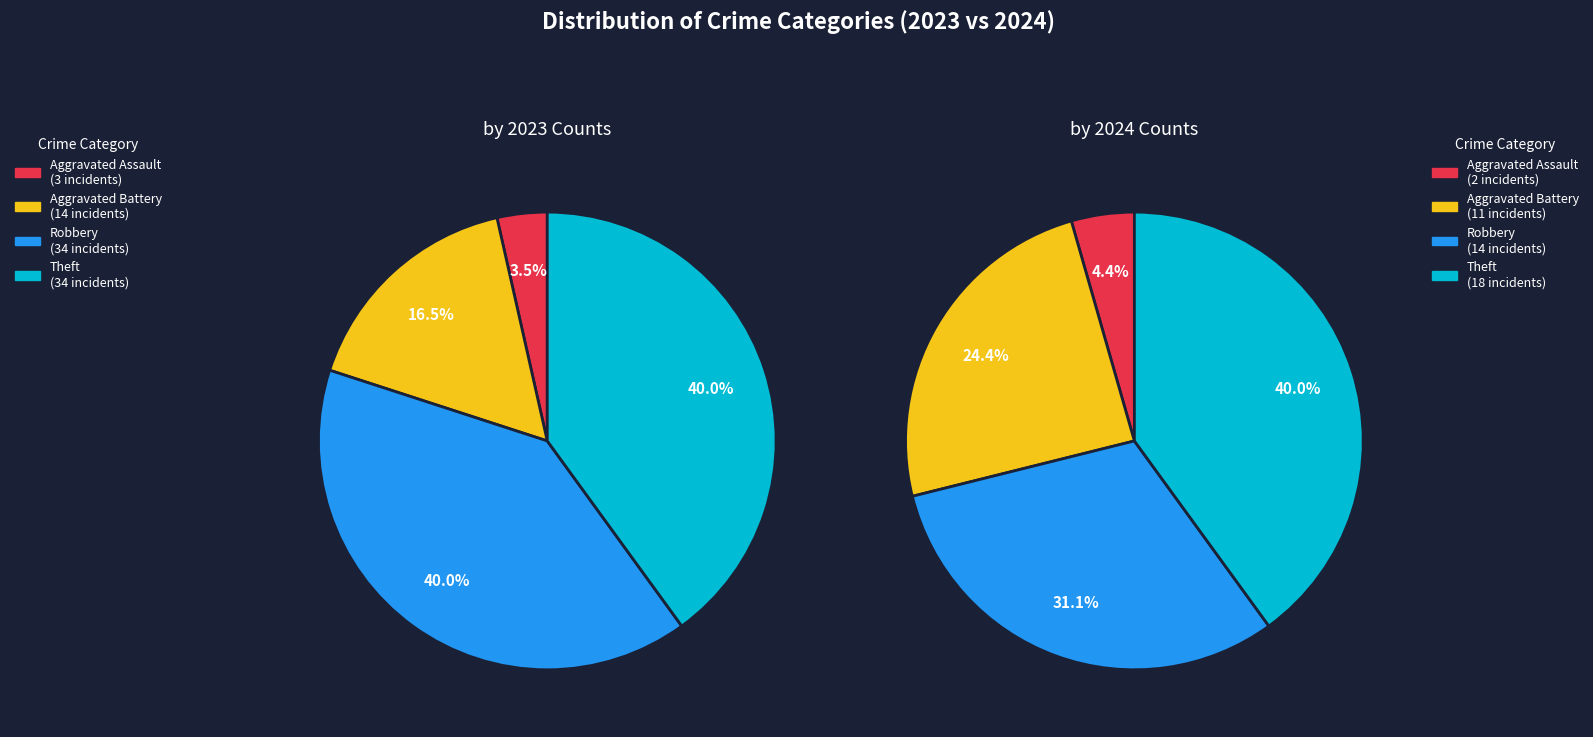

What percentage is the Aggravated Assault slice, to the nearest percent?

4%